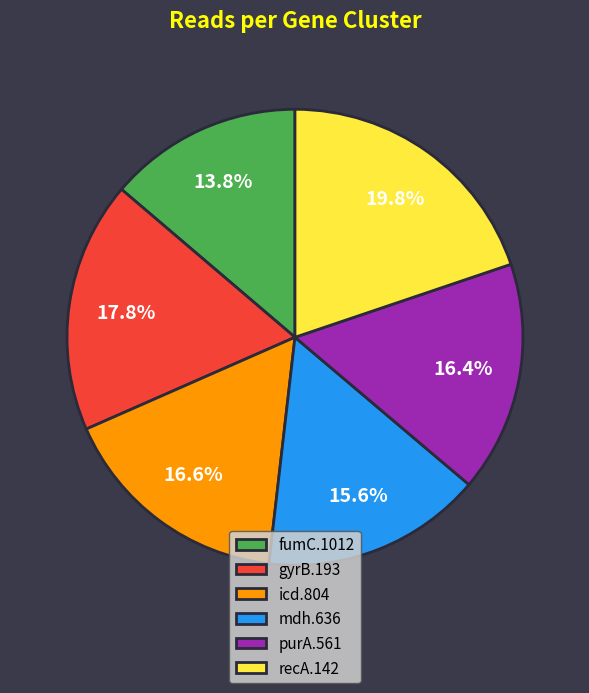

Do mdh.636 and gyrB.193 together represent more than half of the pie?

No